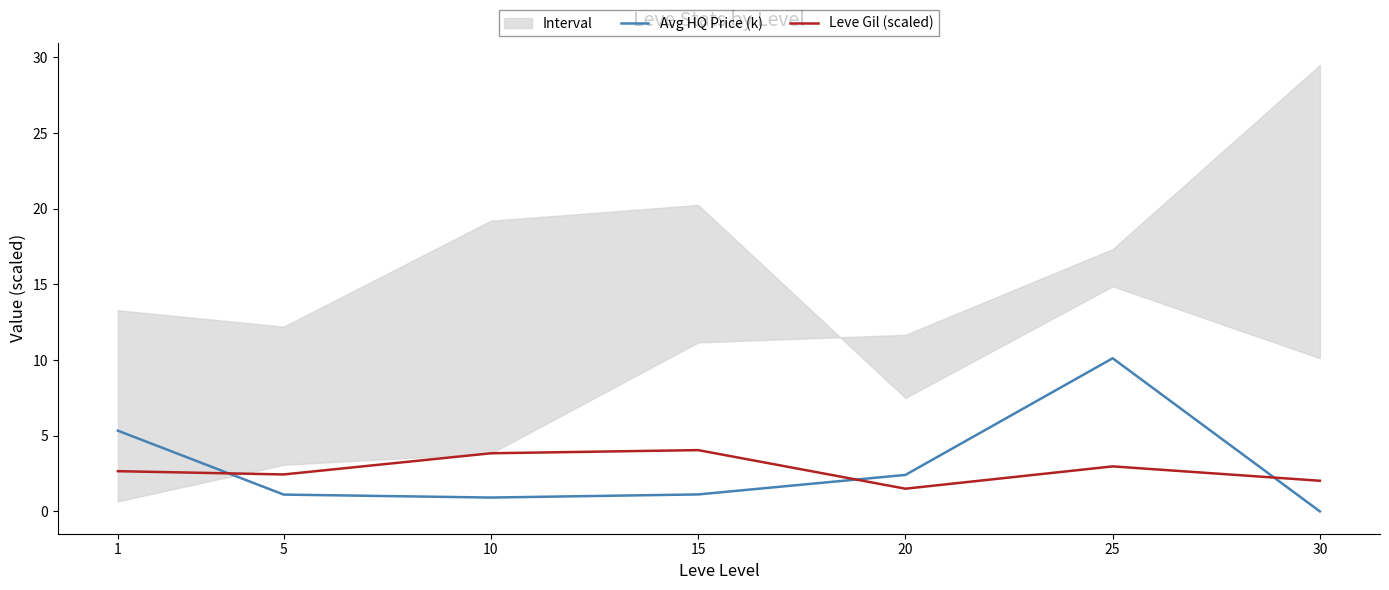

What are all the series names shown in the legend?

Avg HQ Price (k), Leve Gil (scaled)